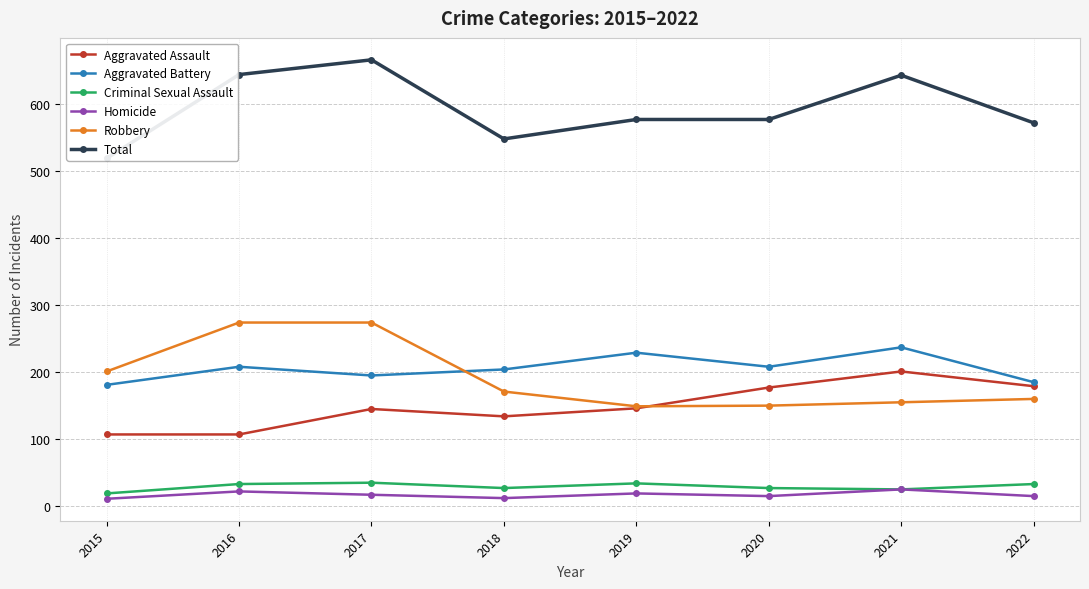

Which series has the largest range (max minus min)?

Total